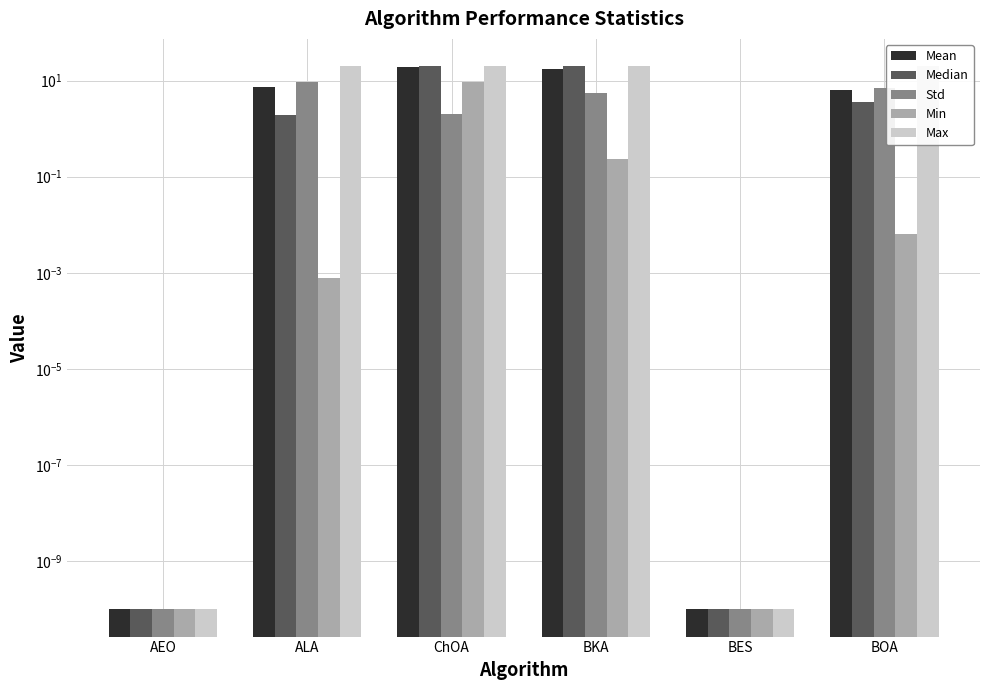

What is the maximum value shown in the chart?

20.0